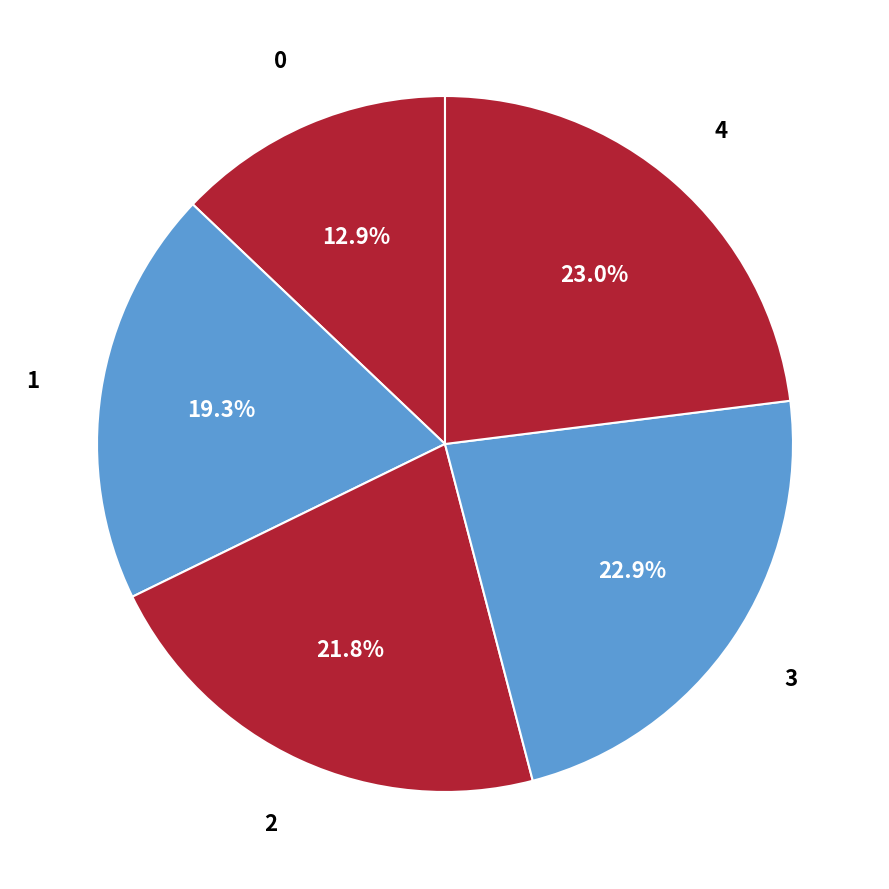

Is 4 the majority of the pie?

No